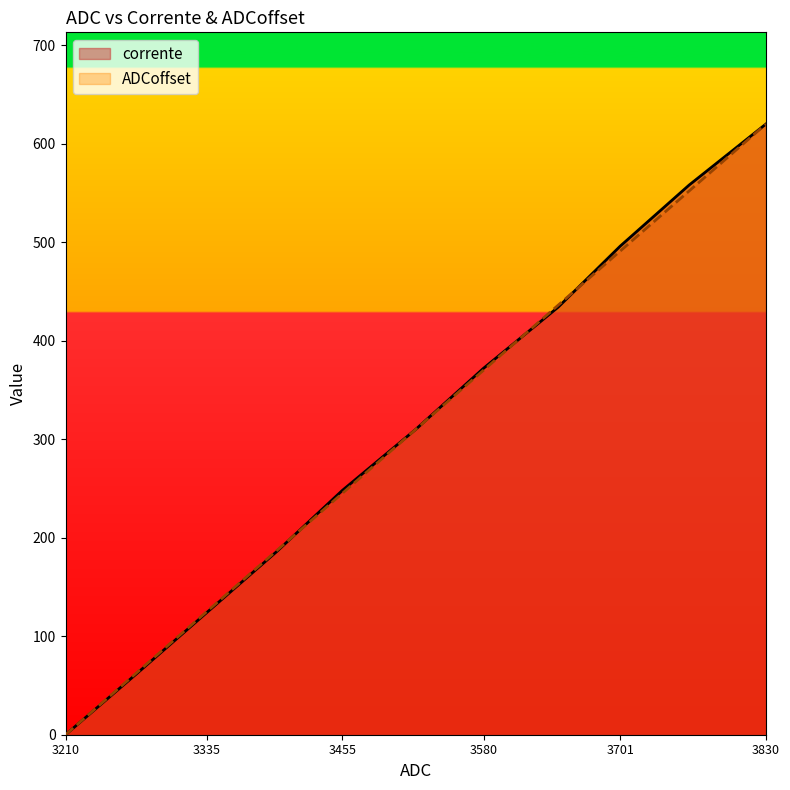

What is the value of the corrente point at the 2nd from the left?

62